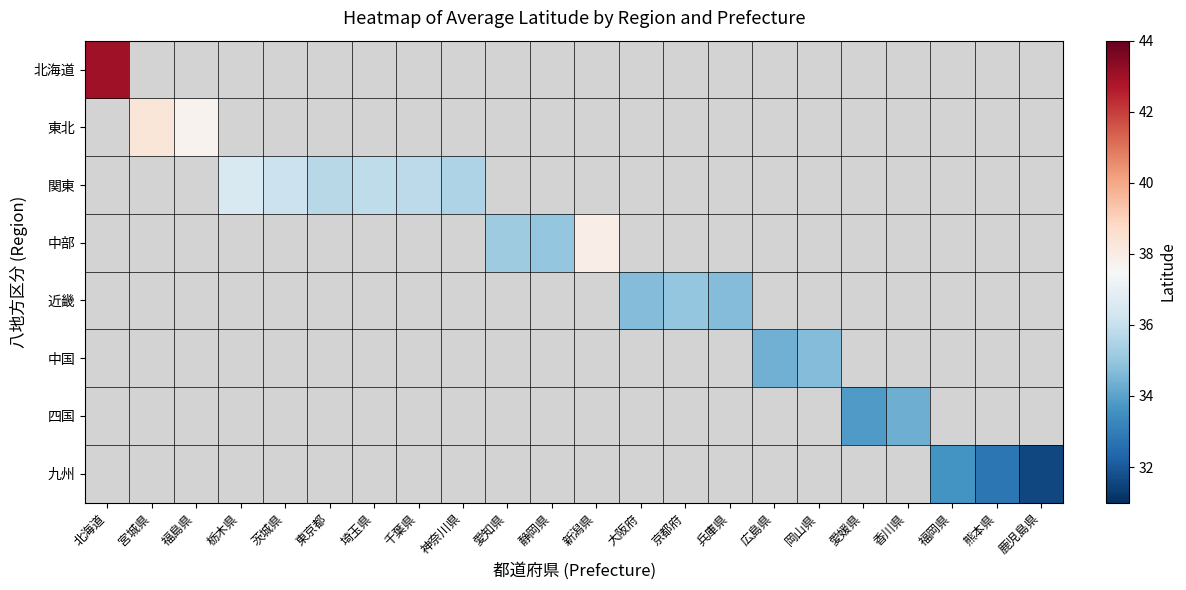

How many positive values does the 近畿 series have?

3